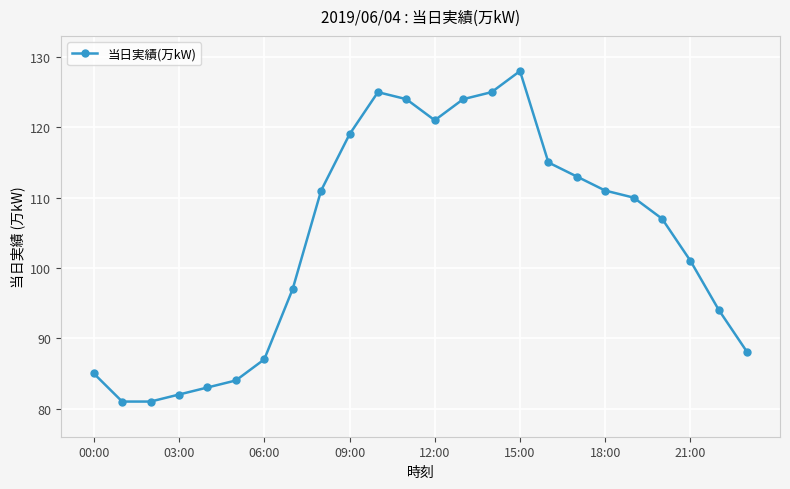

True or false: there are more than 0 points higher than both neighbors.

True